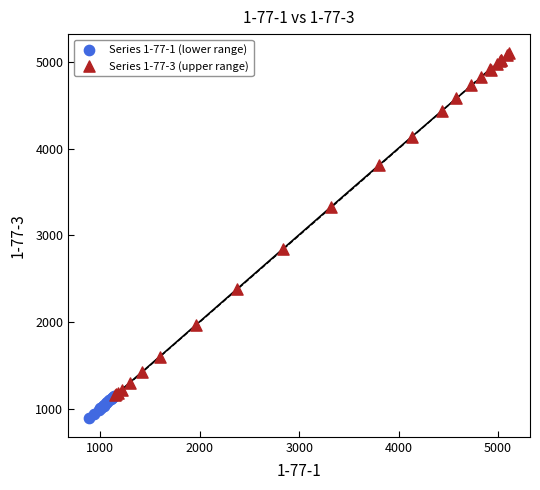

Which series contains the highest Y value?

Series 1-77-3 (upper range)